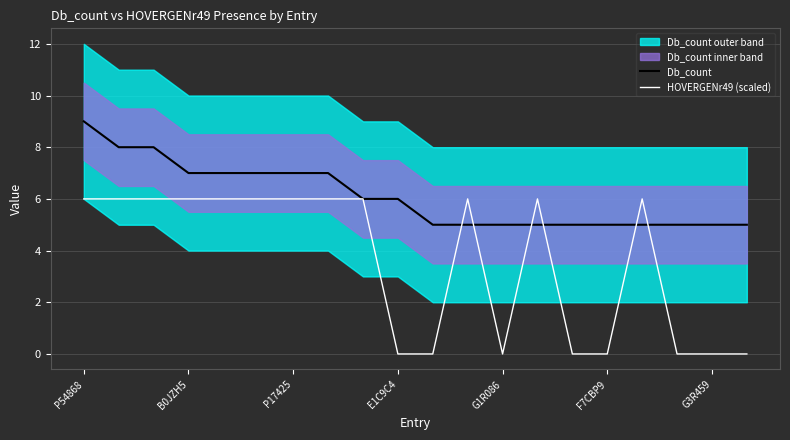

The Db_count series shows 12 at P17425. True or false?

False